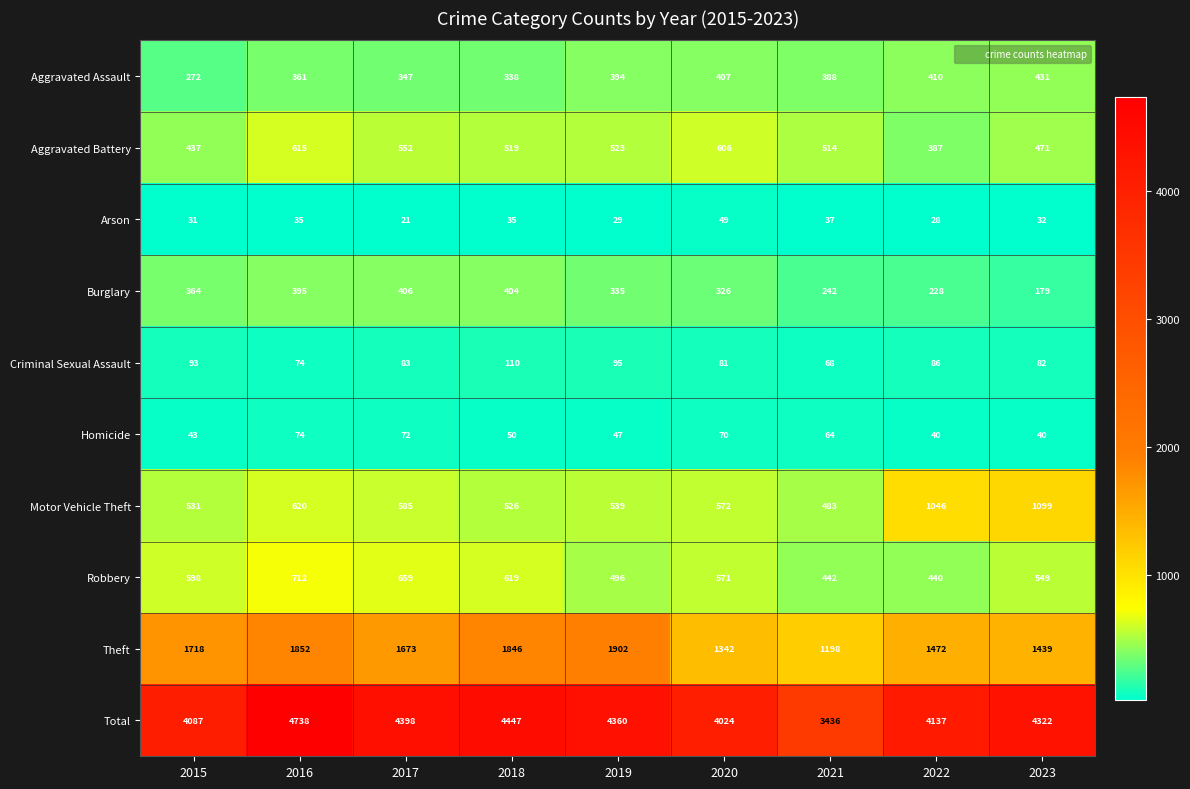

What is the sum of all Total values?

37949